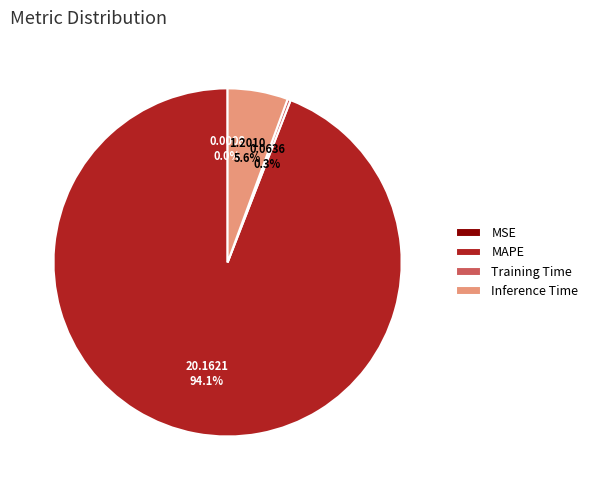

Is it true that Inference Time is 6% of the pie?

True